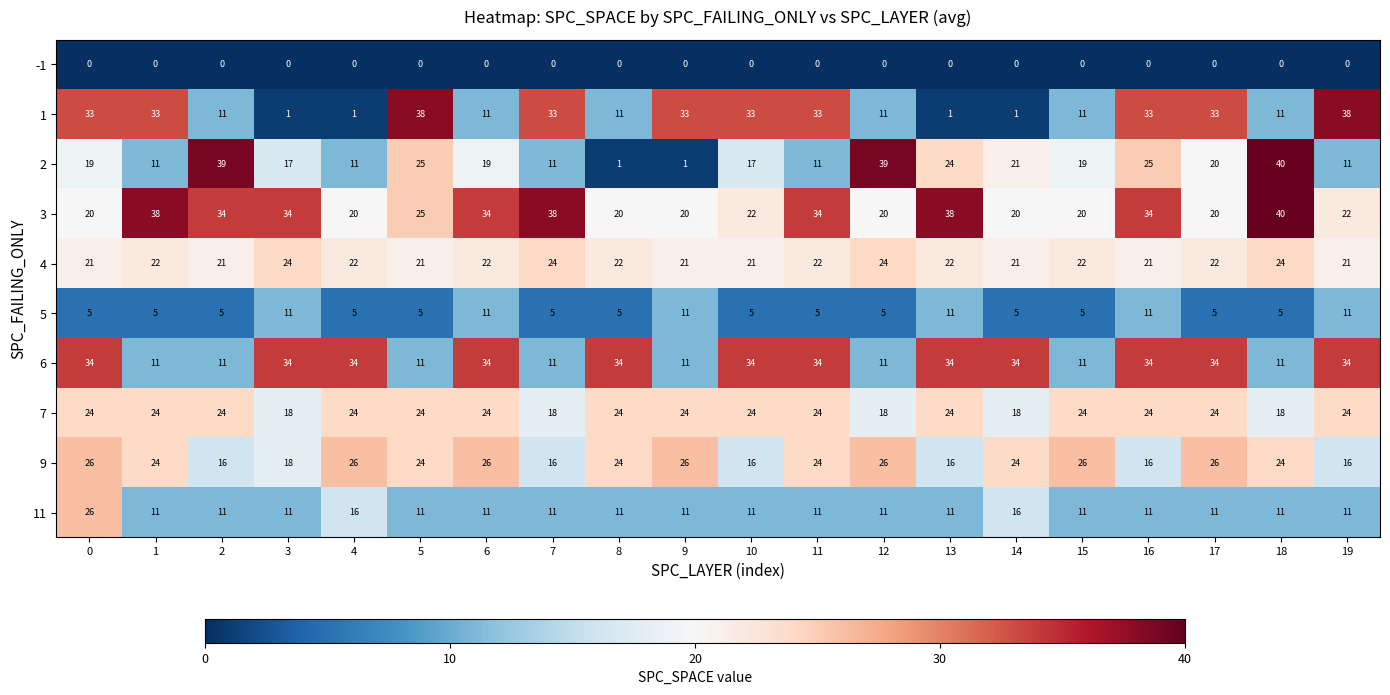

What value does the 2 series have at 0, to the nearest 5?

20